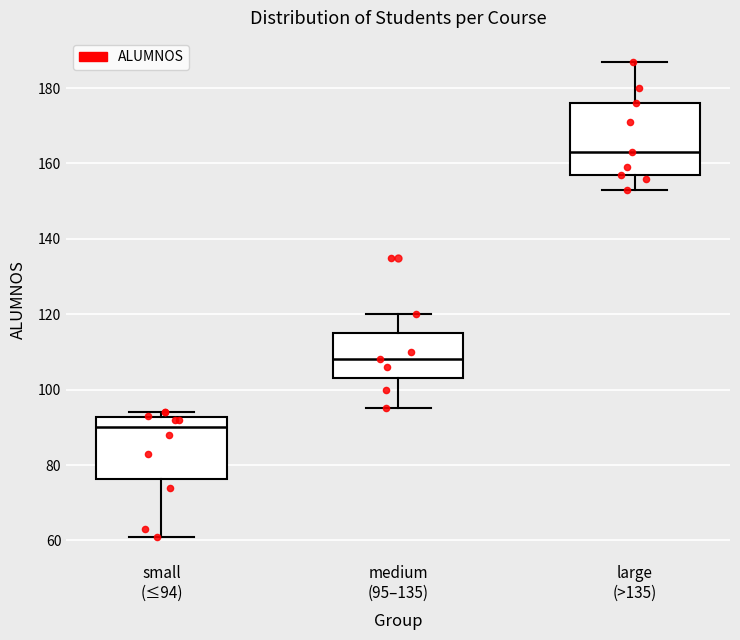

Reading left to right, transcribe this box plot: for each box, give where its median line is, the range the box spans, and where its two whiskers end, as read against the y-axis. The values are not printed on the chart, so give them approximately, as read against the axis.

small (≤94): median 90, box 76 to 92, whiskers 62 to 94
medium (95–135): median 108, box 104 to 116, whiskers 96 to 120
large (>135): median 164, box 158 to 176, whiskers 154 to 188